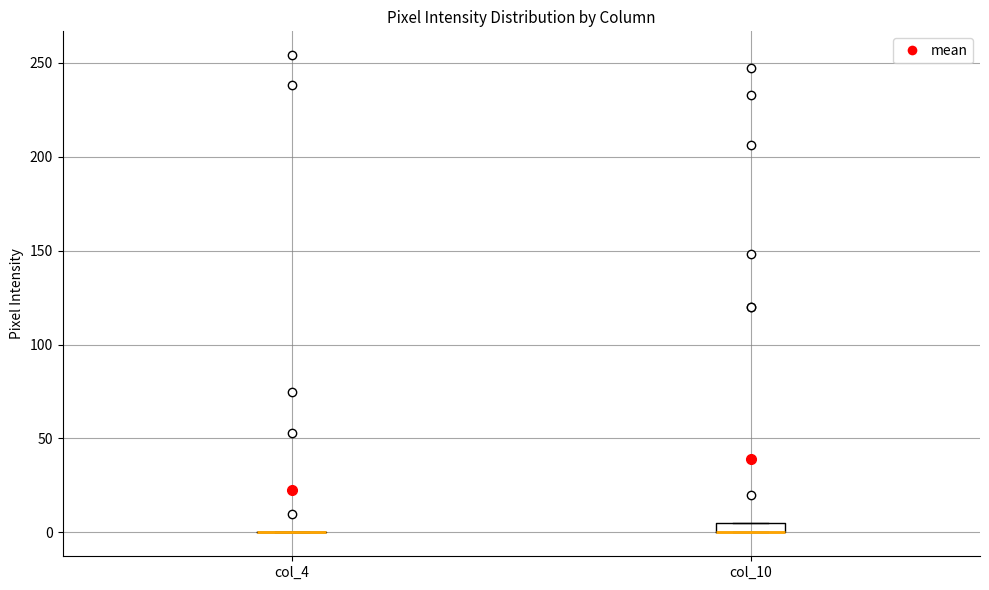

Where is the lower edge of the box for col_10 on the y-axis? The values are not printed on the chart, so give them approximately, as read against the axis.

0